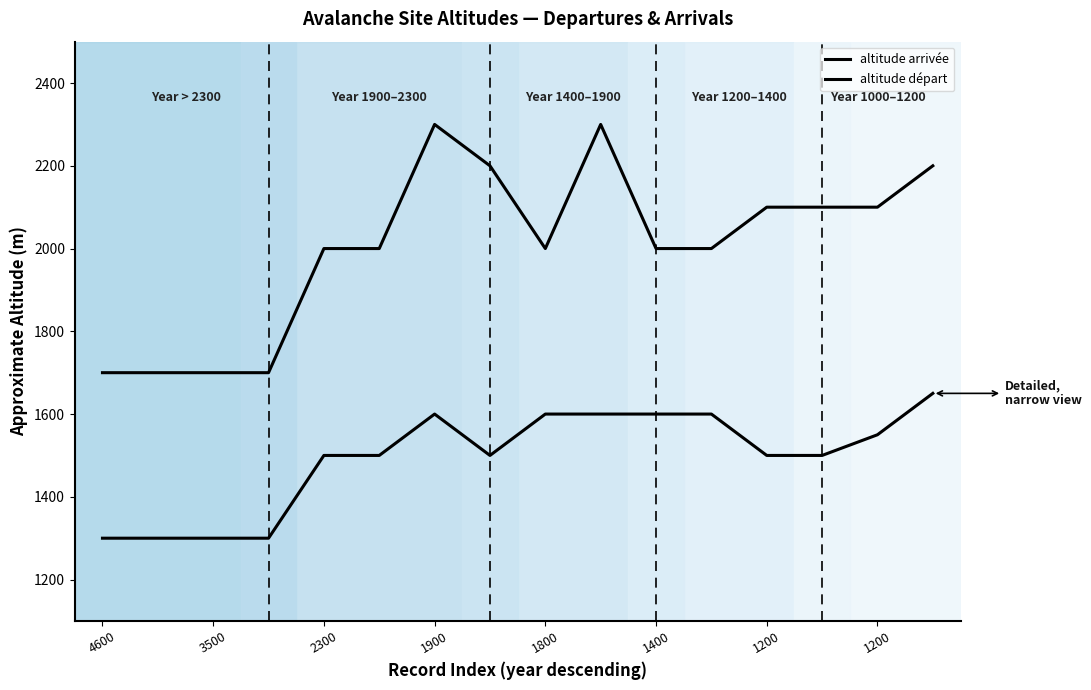

Count the number of categories in the chart.

16